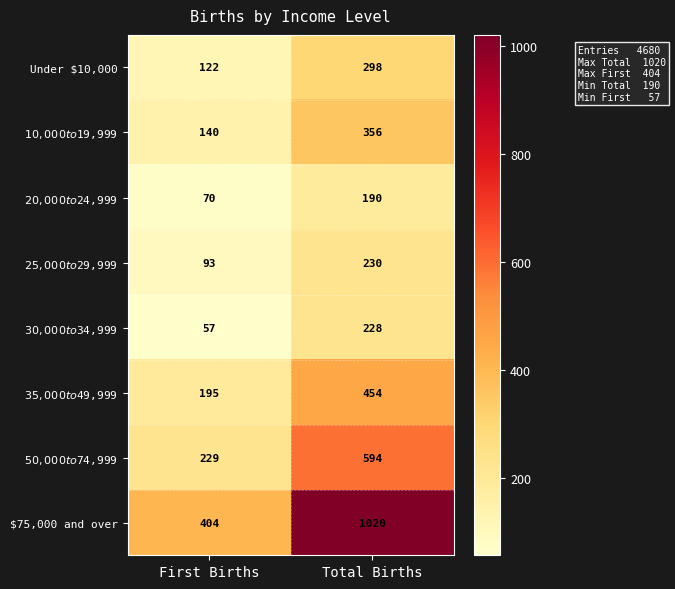

What is the difference between the maximum and minimum values in the $75,000 and over series?

616